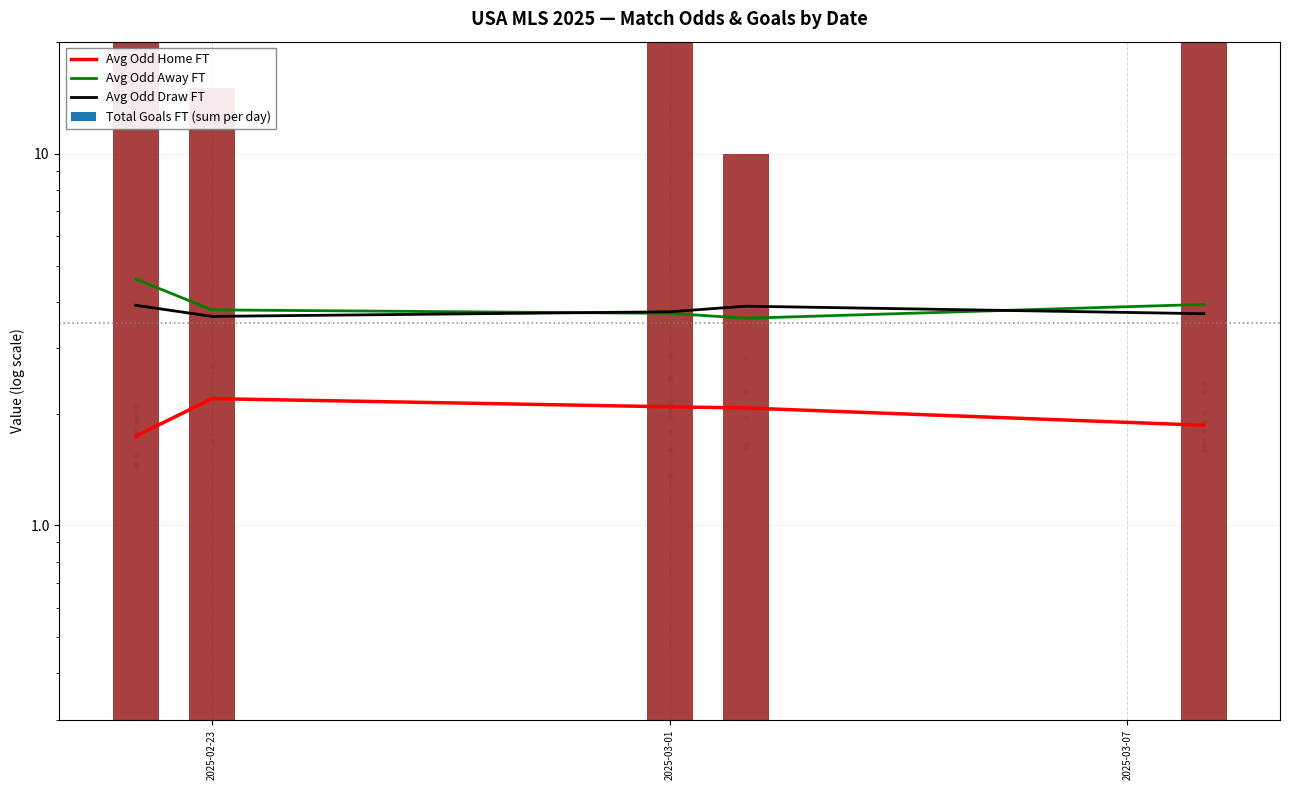

At how many categories does at least one series exceed 2?

5